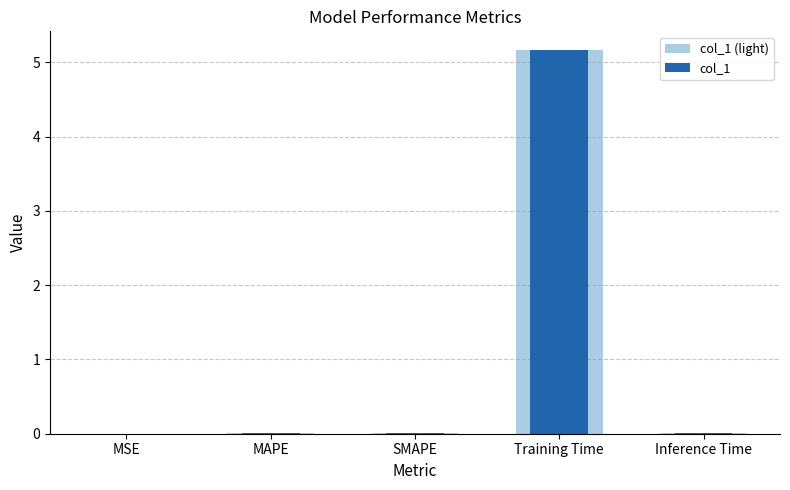

What is the difference between the col_1 (light) values at Training Time and MAPE?

5.2